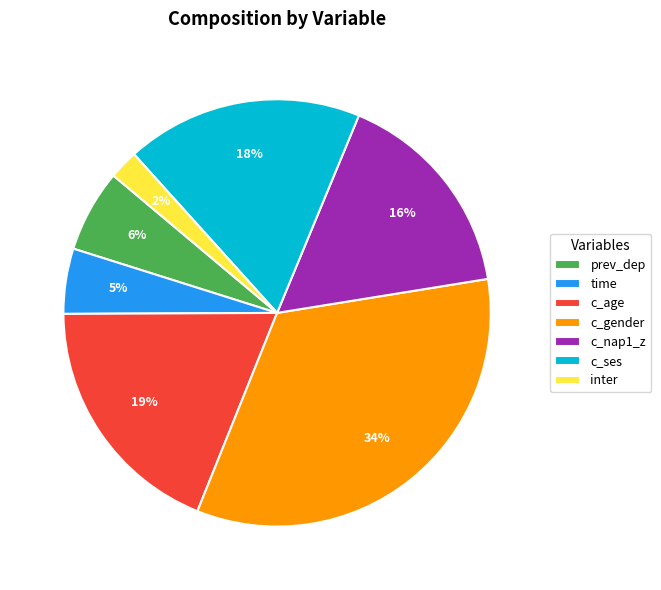

To the nearest percent, what is the difference between the c_age and prev_dep slice percentages?

13%